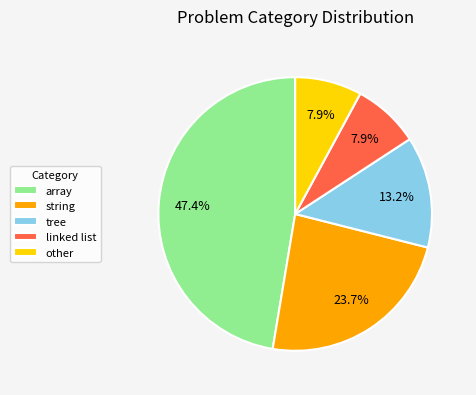

To the nearest percent, what portion does linked list represent?

8%